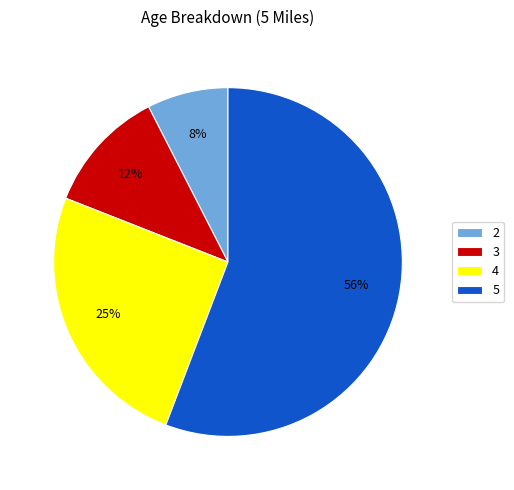

To the nearest percent, what is the difference between the 3 and 5 slice percentages?

44%